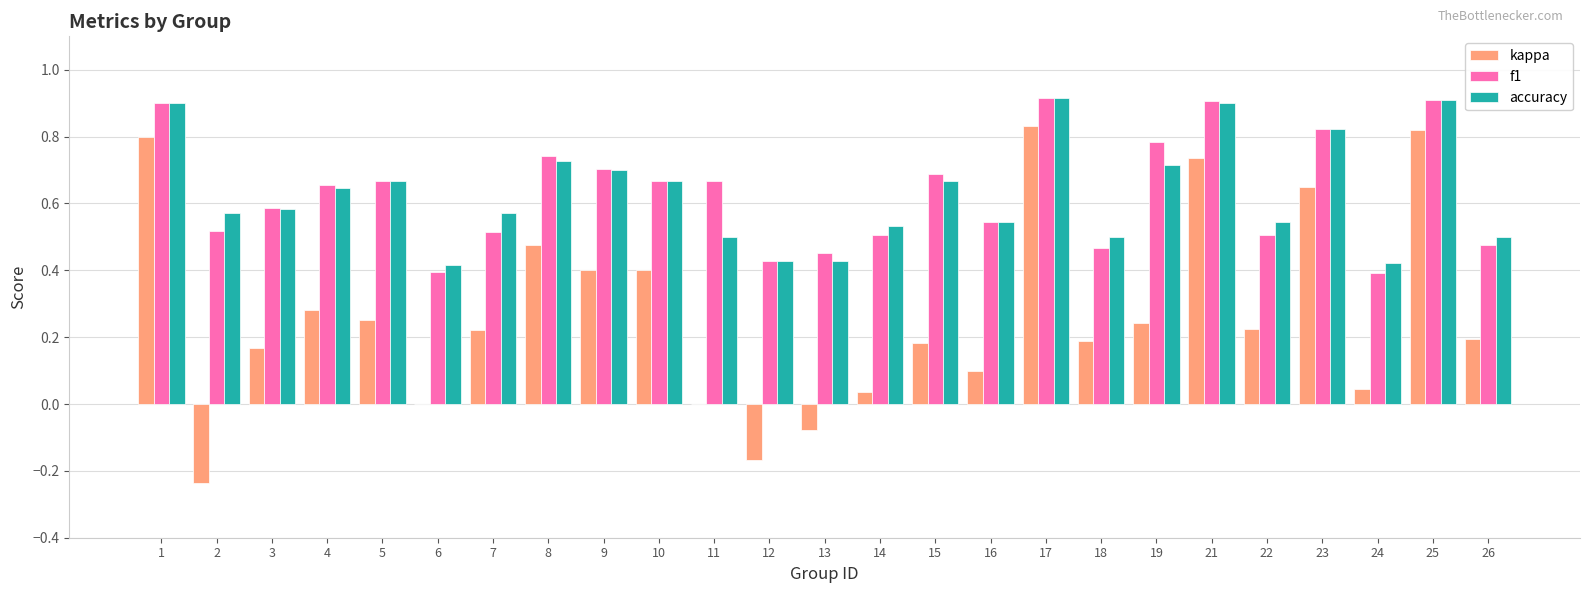

What is the sum of the accuracy values at 16 and 9?

1.2